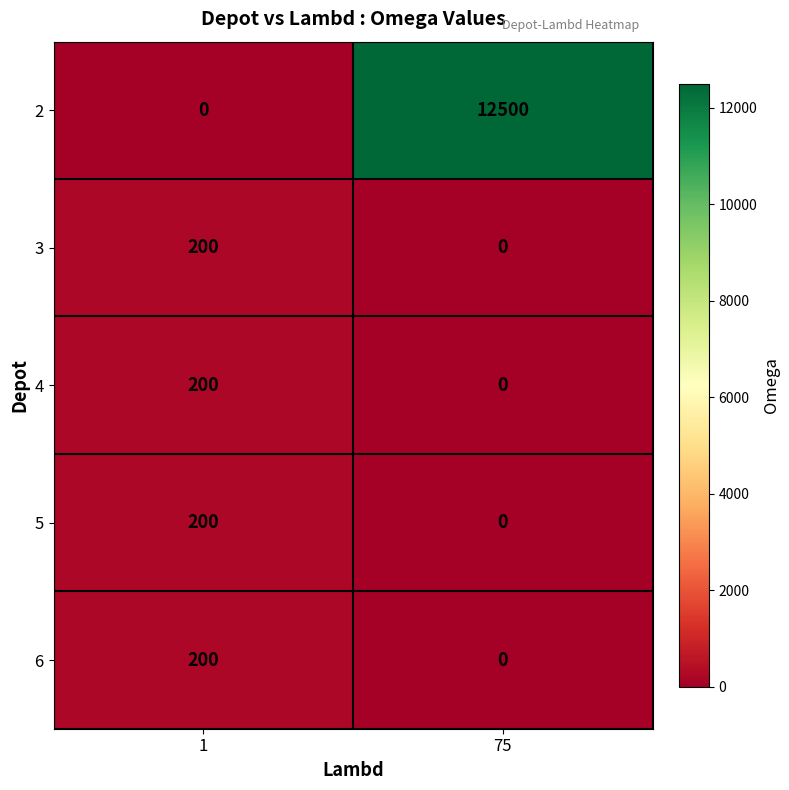

Which series has the largest total across all categories?

2